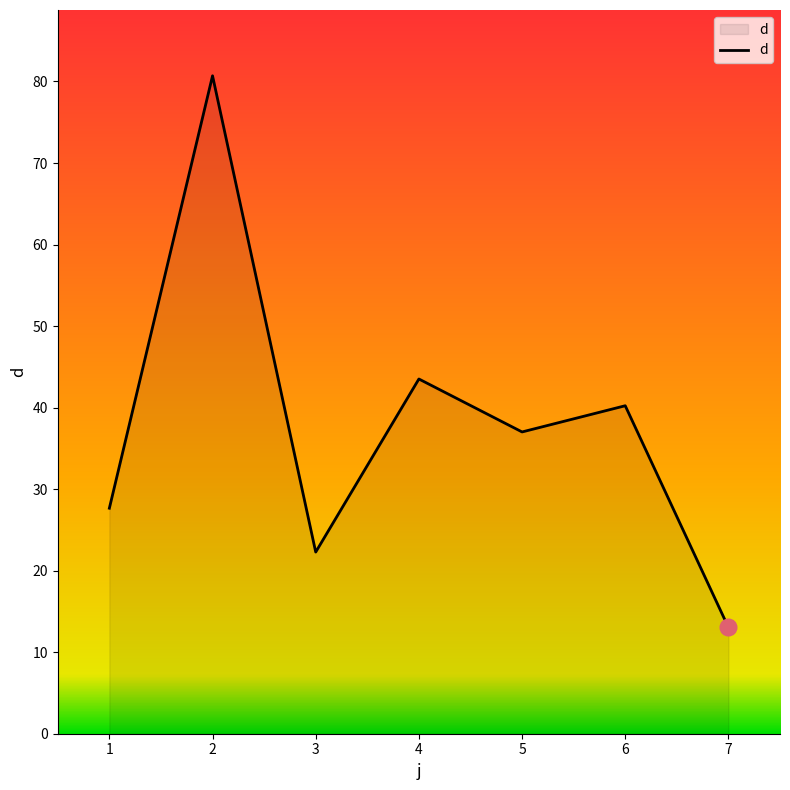

List the labels in order of value, largest first.

2, 4, 6, 5, 1, 3, 7